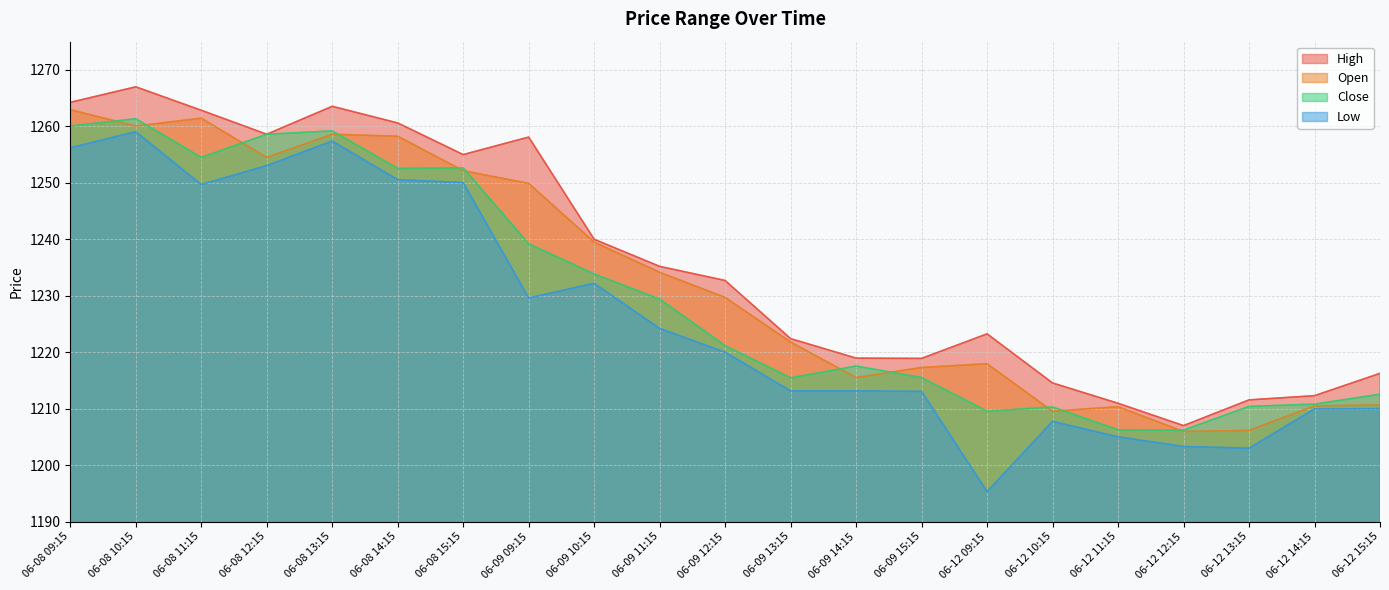

How many lines are shown in the chart?

4